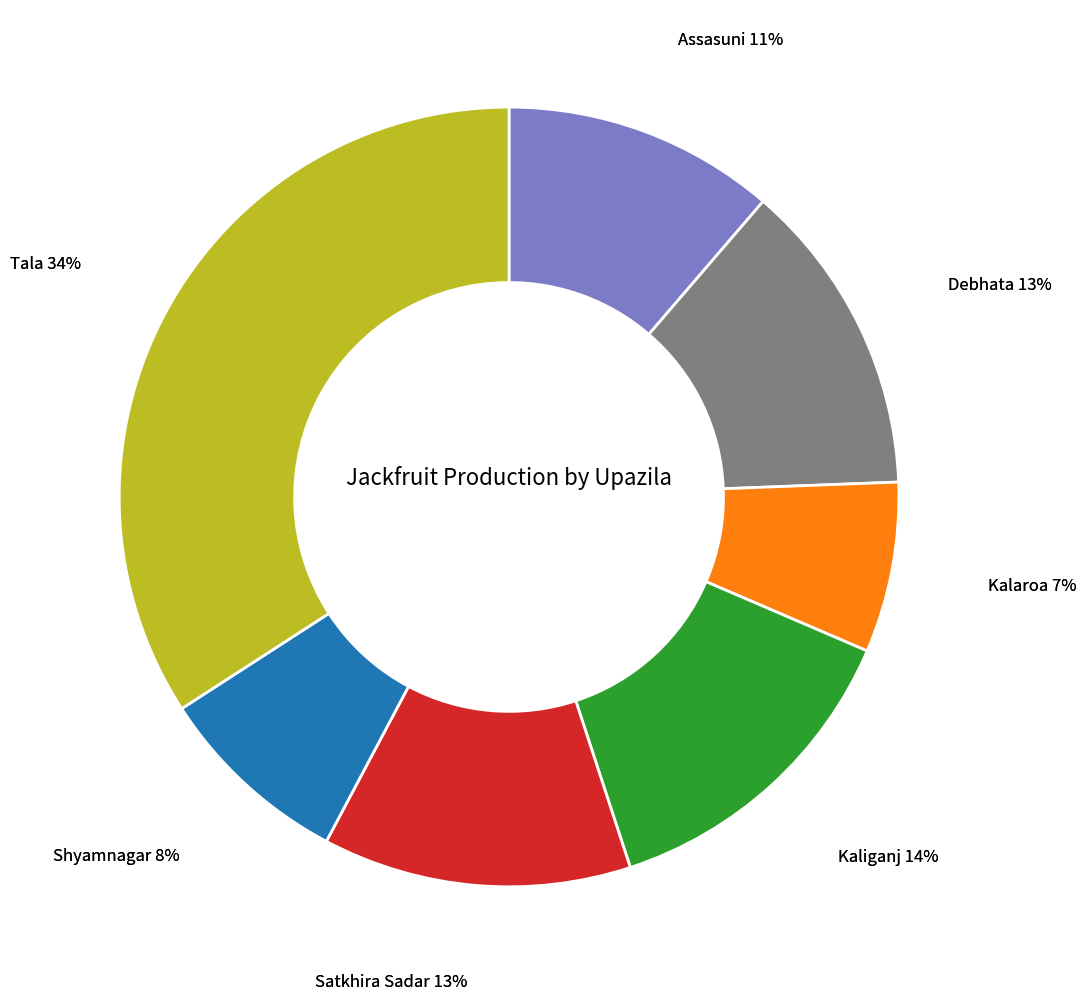

How many segments does this pie chart have?

7